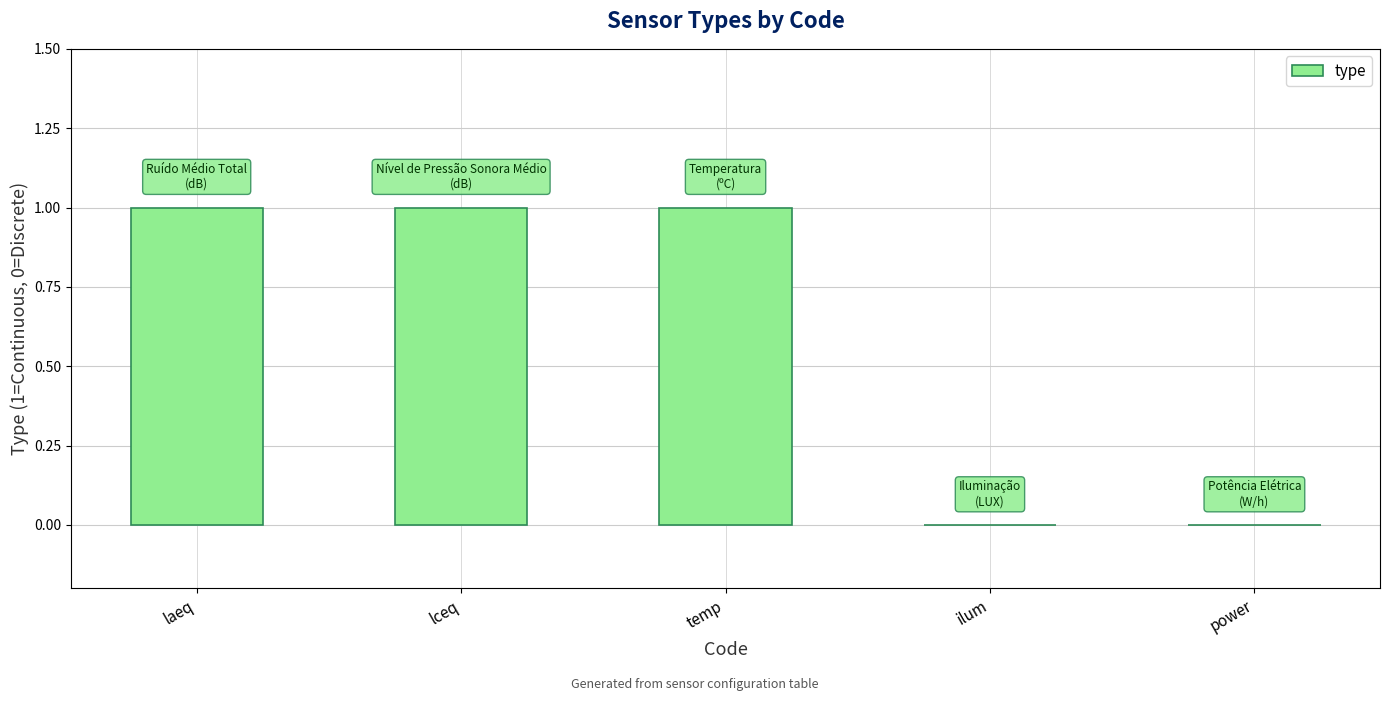

What is the sum of all values?

3